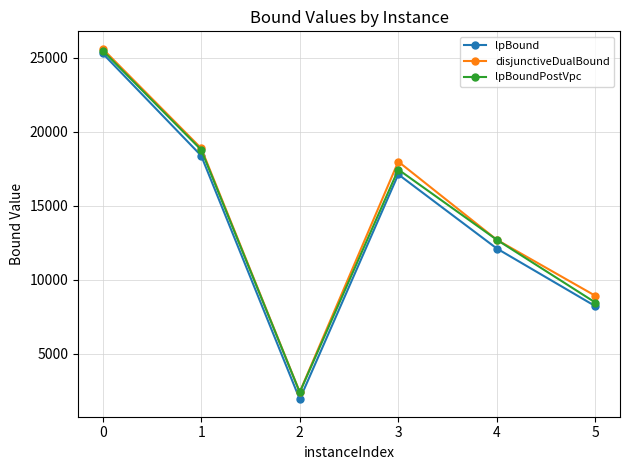

What is the value of the lpBoundPostVpc point at the 1st from the left?

25498.5